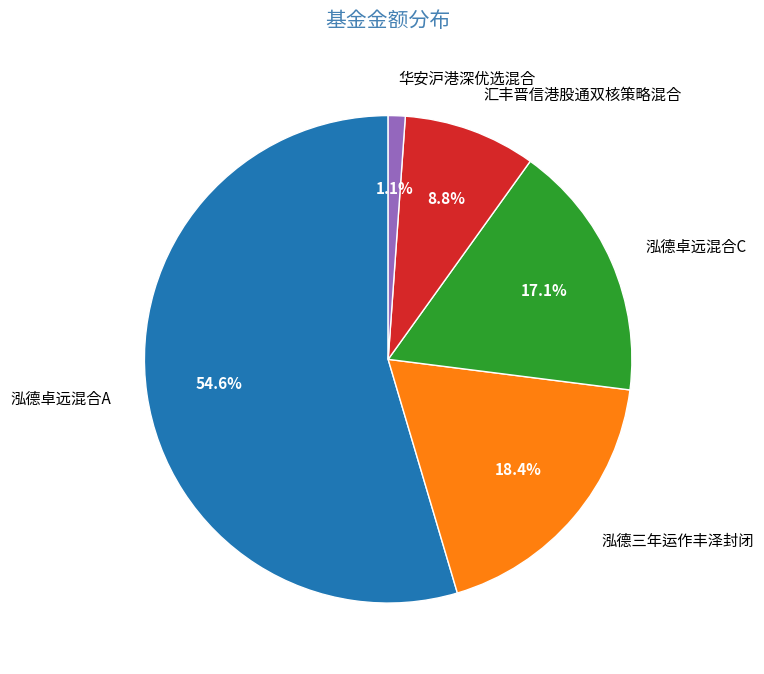

Which category has the smallest portion of the pie?

华安沪港深优选混合